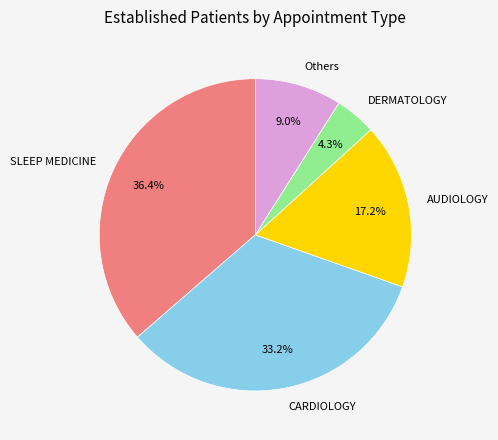

Which slice is the smallest?

DERMATOLOGY